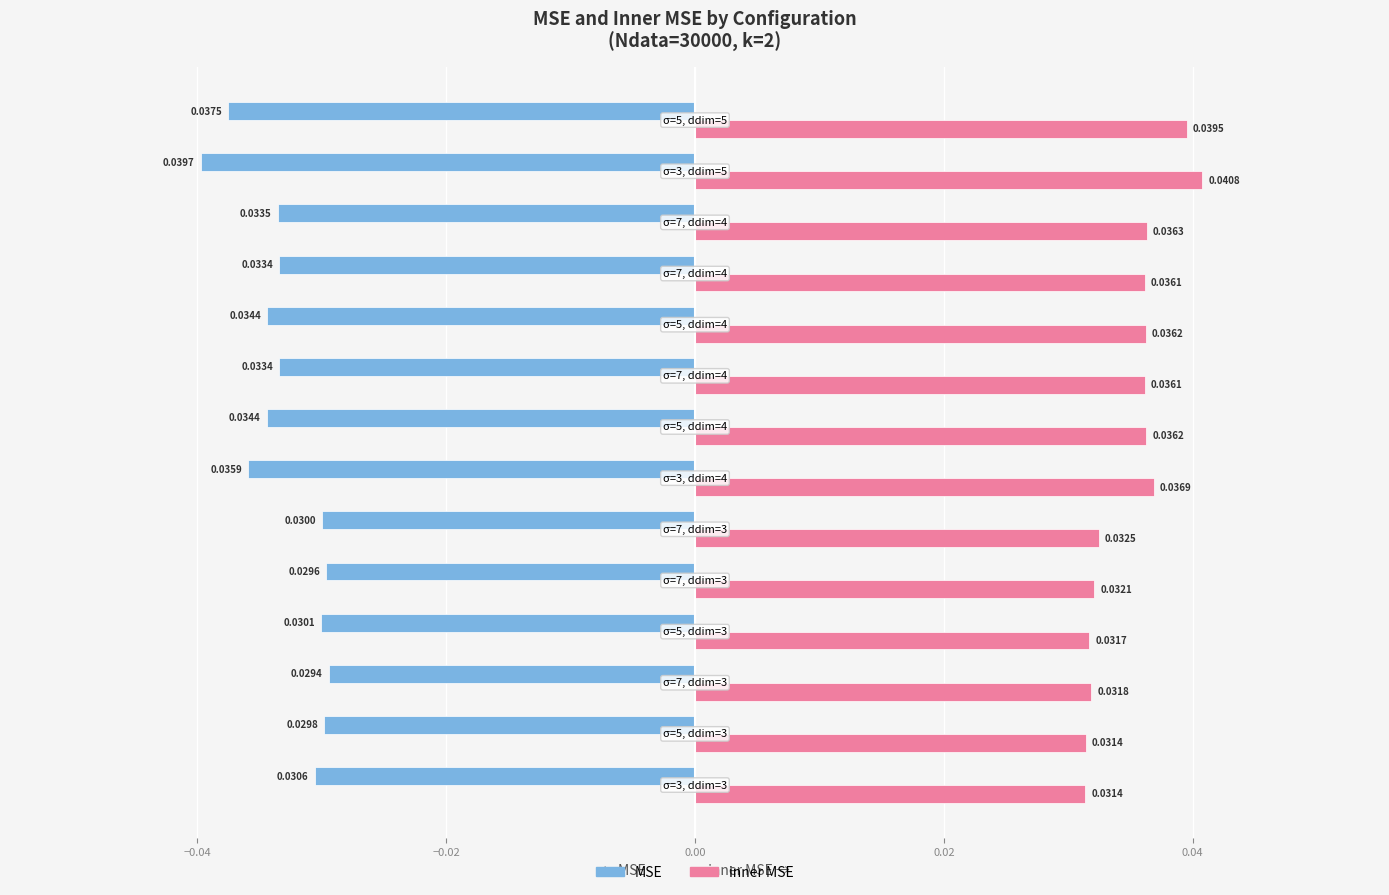

How many distinct data groups are displayed?

2